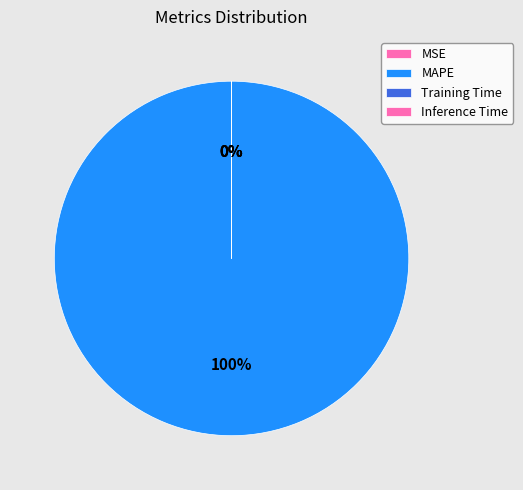

Does Training Time account for over 50% of the chart?

No